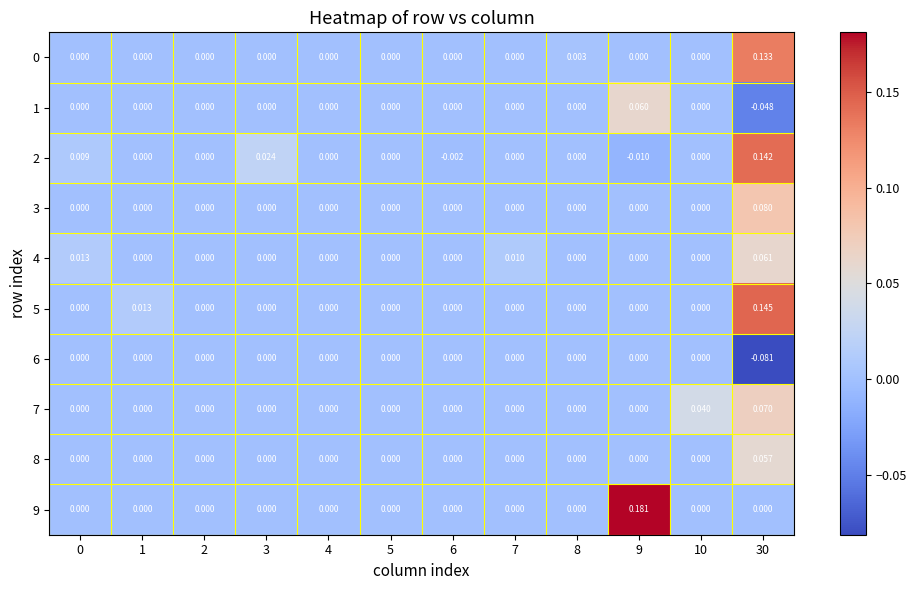

Is the value of 7 at 30 greater than the value of 5 at 10?

Yes